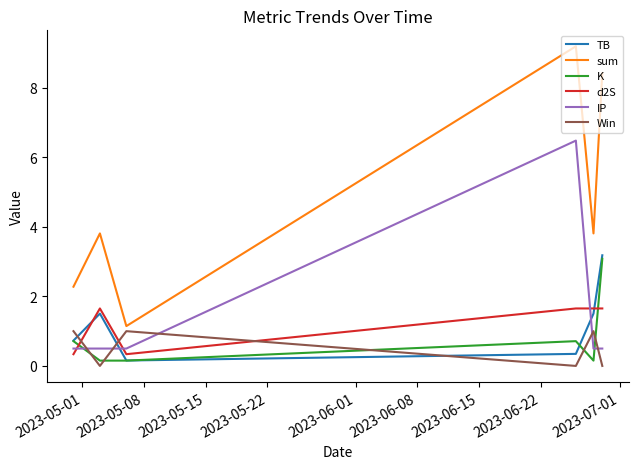

How many distinct data groups are displayed?

6